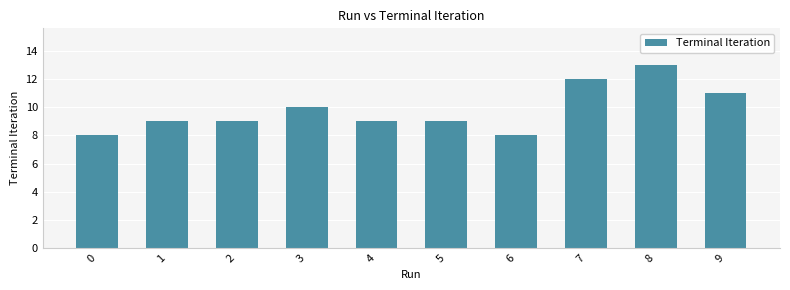

What is the approximate value at 1?

9